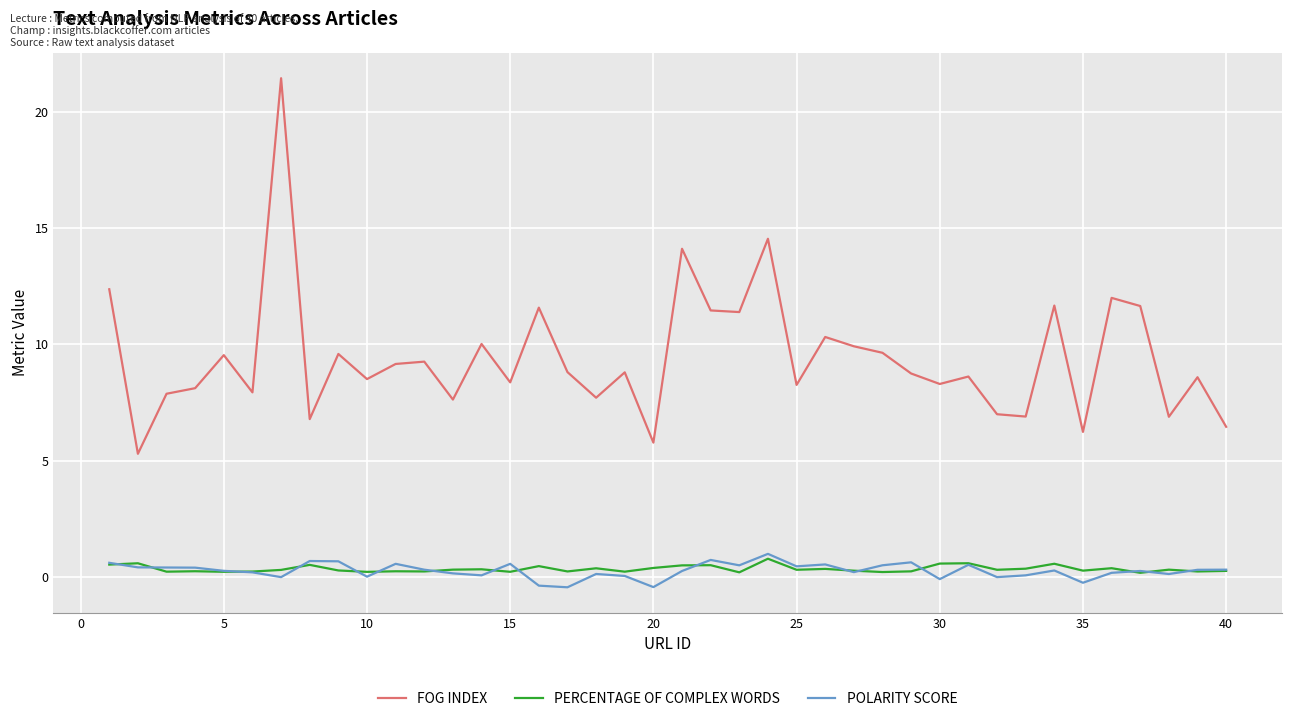

True or false: POLARITY SCORE and FOG INDEX intersect in this chart.

False